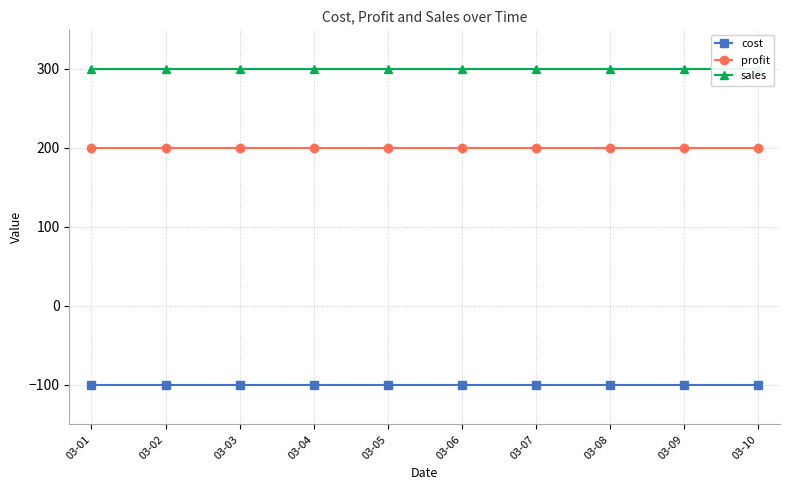

Rank the series by their average value, from lowest to highest.

cost, profit, sales